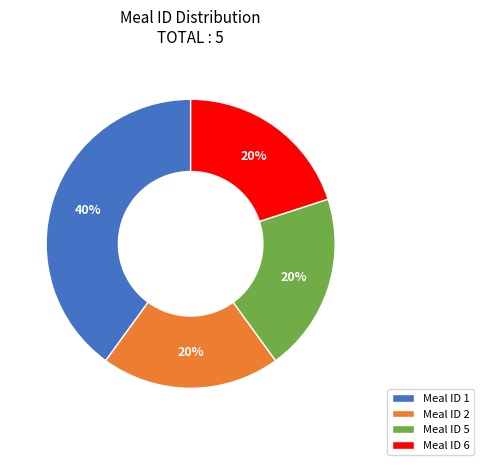

Is there any slice that represents more than half of the pie?

No